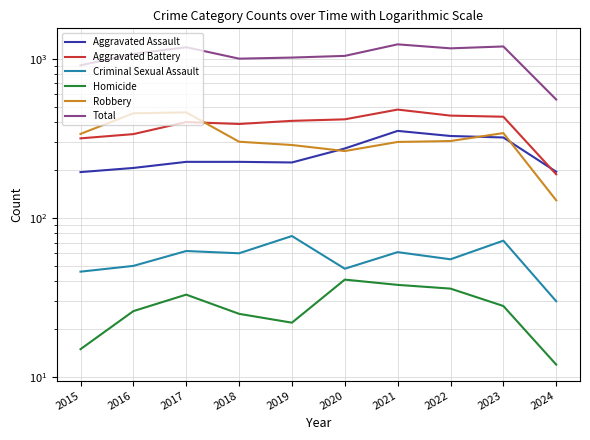

What is the difference between the maximum and minimum values in the Aggravated Battery series?

291